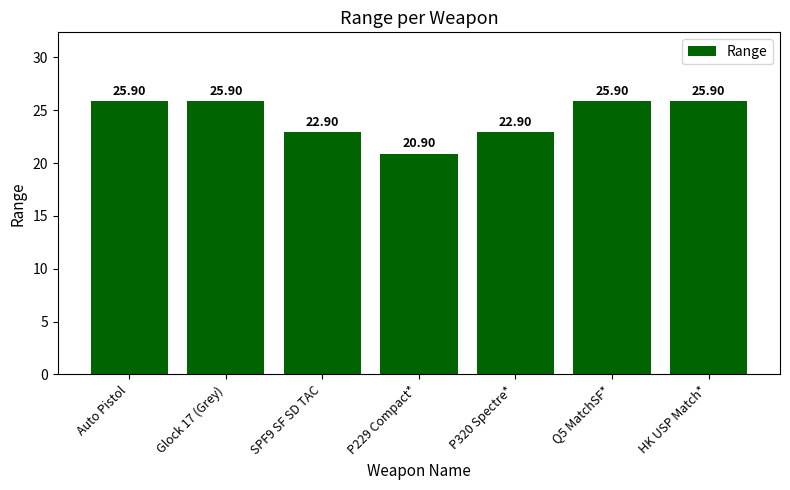

What position from the left is Auto Pistol?

1